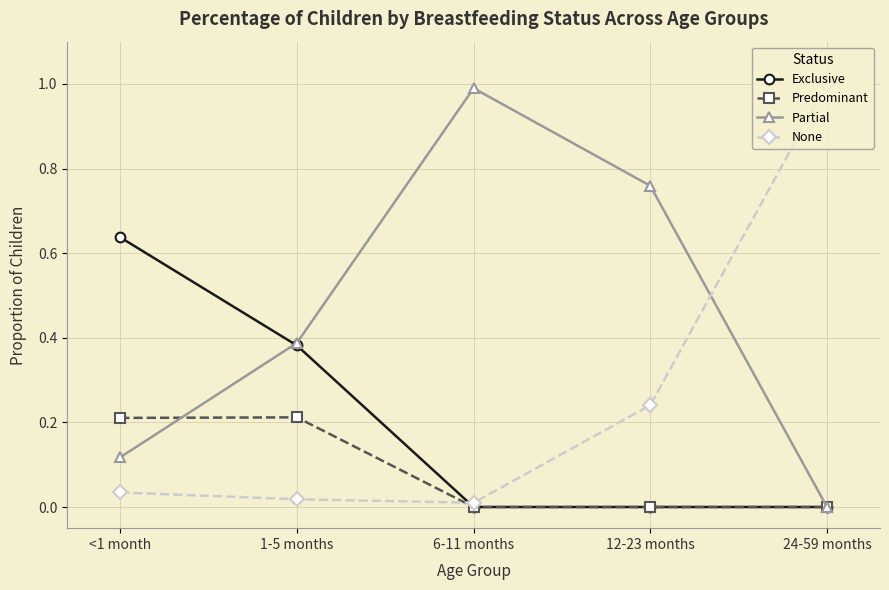

What is the total value across all series at 1-5 months?

1.0